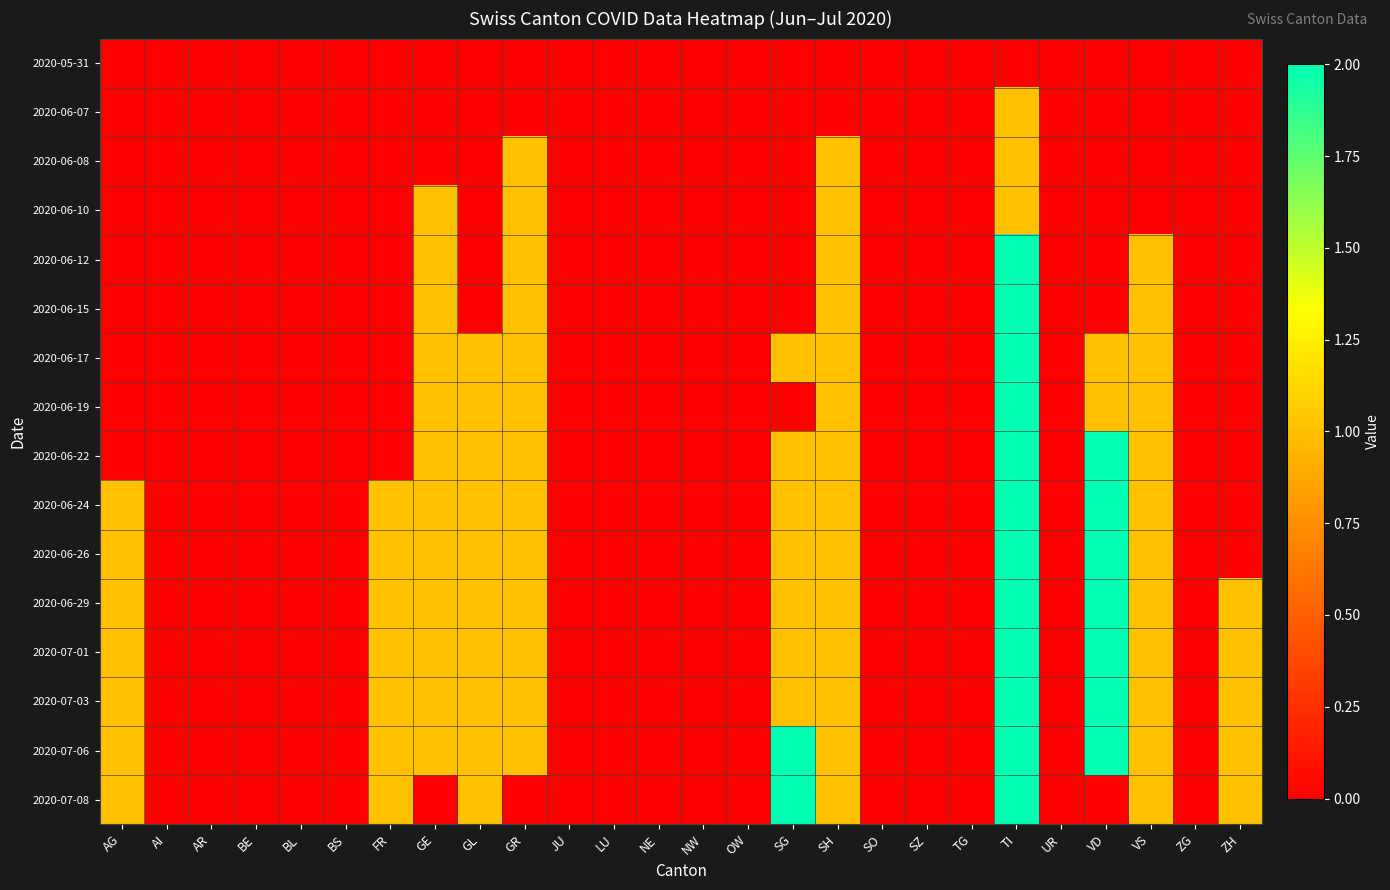

Reading left to right, list all the values displayed in this chart.

2020-05-31: AG=0	AI=0	AR=0	BE=0	BL=0	BS=0	FR=0	GE=0	GL=0	GR=0	JU=0	LU=0	NE=0	NW=0	OW=0	SG=0	SH=0	SO=0	SZ=0	TG=0	TI=0	UR=0	VD=0	VS=0	ZG=0	ZH=0
2020-06-07: AG=0	AI=0	AR=0	BE=0	BL=0	BS=0	FR=0	GE=0	GL=0	GR=0	JU=0	LU=0	NE=0	NW=0	OW=0	SG=0	SH=0	SO=0	SZ=0	TG=0	TI=1	UR=0	VD=0	VS=0	ZG=0	ZH=0
2020-06-08: AG=0	AI=0	AR=0	BE=0	BL=0	BS=0	FR=0	GE=0	GL=0	GR=1	JU=0	LU=0	NE=0	NW=0	OW=0	SG=0	SH=1	SO=0	SZ=0	TG=0	TI=1	UR=0	VD=0	VS=0	ZG=0	ZH=0
2020-06-10: AG=0	AI=0	AR=0	BE=0	BL=0	BS=0	FR=0	GE=1	GL=0	GR=1	JU=0	LU=0	NE=0	NW=0	OW=0	SG=0	SH=1	SO=0	SZ=0	TG=0	TI=1	UR=0	VD=0	VS=0	ZG=0	ZH=0
2020-06-12: AG=0	AI=0	AR=0	BE=0	BL=0	BS=0	FR=0	GE=1	GL=0	GR=1	JU=0	LU=0	NE=0	NW=0	OW=0	SG=0	SH=1	SO=0	SZ=0	TG=0	TI=2	UR=0	VD=0	VS=1	ZG=0	ZH=0
2020-06-15: AG=0	AI=0	AR=0	BE=0	BL=0	BS=0	FR=0	GE=1	GL=0	GR=1	JU=0	LU=0	NE=0	NW=0	OW=0	SG=0	SH=1	SO=0	SZ=0	TG=0	TI=2	UR=0	VD=0	VS=1	ZG=0	ZH=0
2020-06-17: AG=0	AI=0	AR=0	BE=0	BL=0	BS=0	FR=0	GE=1	GL=1	GR=1	JU=0	LU=0	NE=0	NW=0	OW=0	SG=1	SH=1	SO=0	SZ=0	TG=0	TI=2	UR=0	VD=1	VS=1	ZG=0	ZH=0
2020-06-19: AG=0	AI=0	AR=0	BE=0	BL=0	BS=0	FR=0	GE=1	GL=1	GR=1	JU=0	LU=0	NE=0	NW=0	OW=0	SG=0	SH=1	SO=0	SZ=0	TG=0	TI=2	UR=0	VD=1	VS=1	ZG=0	ZH=0
2020-06-22: AG=0	AI=0	AR=0	BE=0	BL=0	BS=0	FR=0	GE=1	GL=1	GR=1	JU=0	LU=0	NE=0	NW=0	OW=0	SG=1	SH=1	SO=0	SZ=0	TG=0	TI=2	UR=0	VD=2	VS=1	ZG=0	ZH=0
2020-06-24: AG=1	AI=0	AR=0	BE=0	BL=0	BS=0	FR=1	GE=1	GL=1	GR=1	JU=0	LU=0	NE=0	NW=0	OW=0	SG=1	SH=1	SO=0	SZ=0	TG=0	TI=2	UR=0	VD=2	VS=1	ZG=0	ZH=0
2020-06-26: AG=1	AI=0	AR=0	BE=0	BL=0	BS=0	FR=1	GE=1	GL=1	GR=1	JU=0	LU=0	NE=0	NW=0	OW=0	SG=1	SH=1	SO=0	SZ=0	TG=0	TI=2	UR=0	VD=2	VS=1	ZG=0	ZH=0
2020-06-29: AG=1	AI=0	AR=0	BE=0	BL=0	BS=0	FR=1	GE=1	GL=1	GR=1	JU=0	LU=0	NE=0	NW=0	OW=0	SG=1	SH=1	SO=0	SZ=0	TG=0	TI=2	UR=0	VD=2	VS=1	ZG=0	ZH=1
2020-07-01: AG=1	AI=0	AR=0	BE=0	BL=0	BS=0	FR=1	GE=1	GL=1	GR=1	JU=0	LU=0	NE=0	NW=0	OW=0	SG=1	SH=1	SO=0	SZ=0	TG=0	TI=2	UR=0	VD=2	VS=1	ZG=0	ZH=1
2020-07-03: AG=1	AI=0	AR=0	BE=0	BL=0	BS=0	FR=1	GE=1	GL=1	GR=1	JU=0	LU=0	NE=0	NW=0	OW=0	SG=1	SH=1	SO=0	SZ=0	TG=0	TI=2	UR=0	VD=2	VS=1	ZG=0	ZH=1
2020-07-06: AG=1	AI=0	AR=0	BE=0	BL=0	BS=0	FR=1	GE=1	GL=1	GR=1	JU=0	LU=0	NE=0	NW=0	OW=0	SG=2	SH=1	SO=0	SZ=0	TG=0	TI=2	UR=0	VD=2	VS=1	ZG=0	ZH=1
2020-07-08: AG=1	AI=0	AR=0	BE=0	BL=0	BS=0	FR=1	GE=0	GL=1	GR=0	JU=0	LU=0	NE=0	NW=0	OW=0	SG=2	SH=1	SO=0	SZ=0	TG=0	TI=2	UR=0	VD=0	VS=1	ZG=0	ZH=1